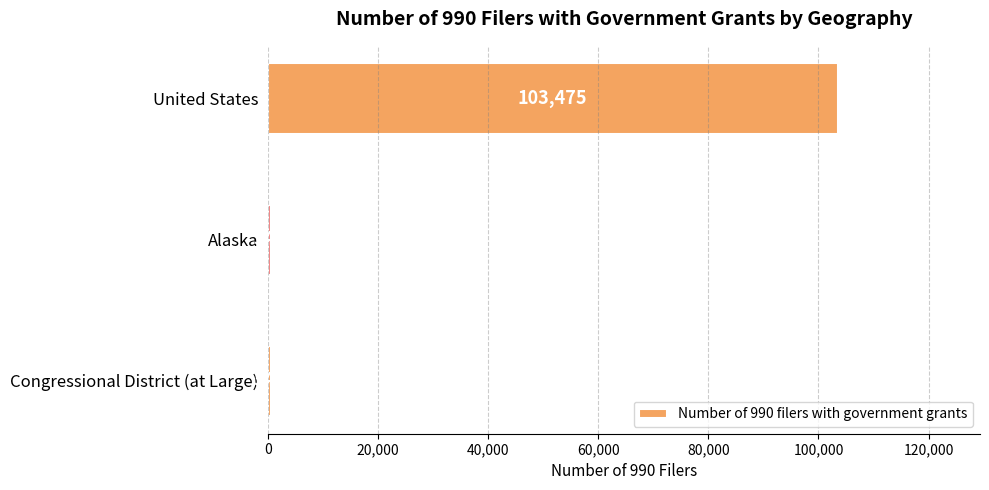

Reading top to bottom, what are all the values shown in this chart?

103475	548	548